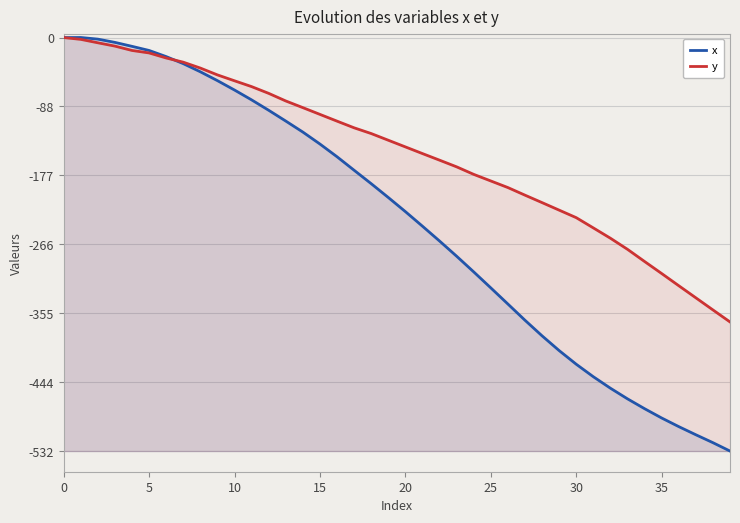

What is the difference between the x values at 36 and 27?

137.1